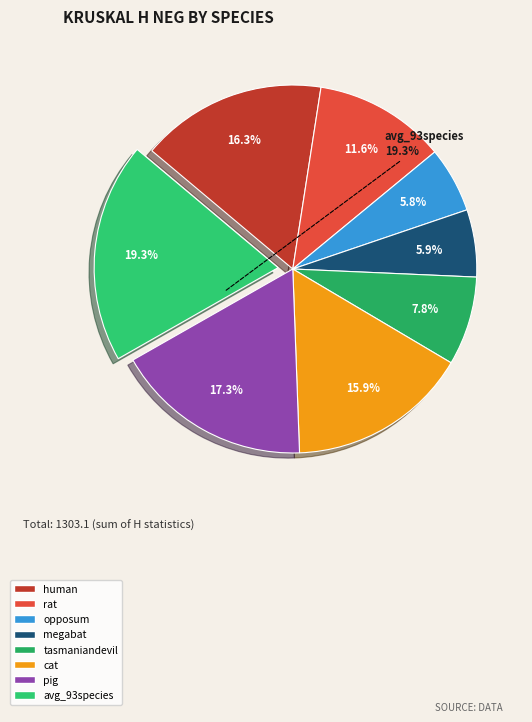

What is the largest slice in the pie chart?

avg_93species